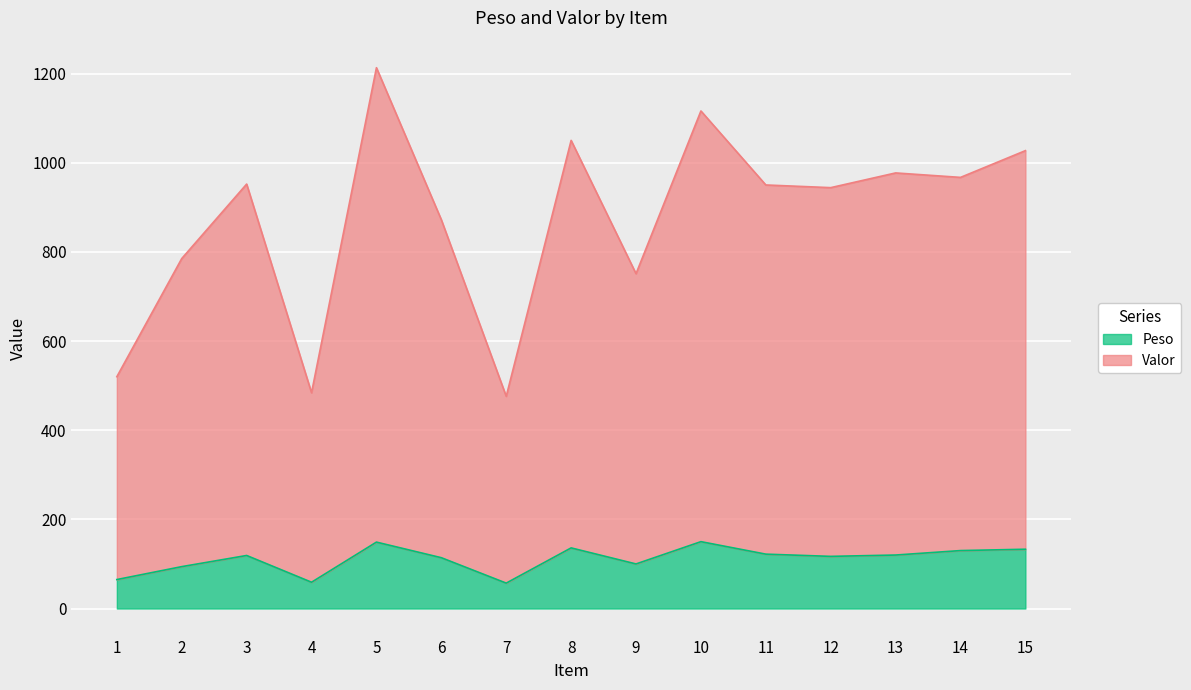

What value does the Valor series have at 3, to the nearest 10?

950